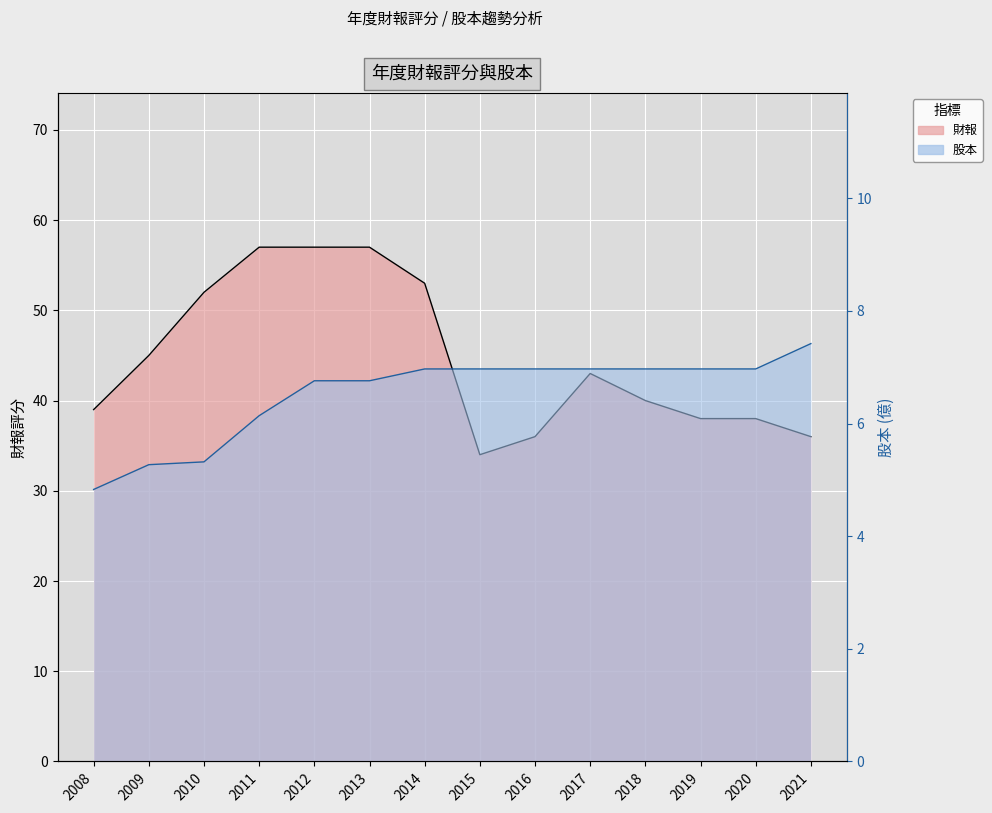

True or false: 股本 and 財報 cross at least once.

False